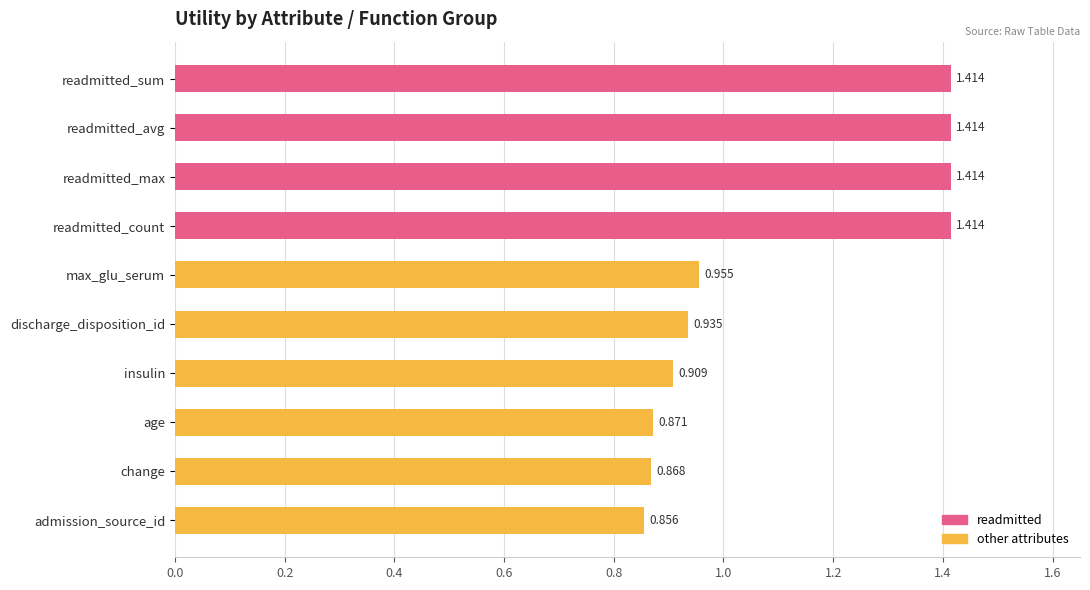

Between max_glu_serum and insulin, which is larger?

max_glu_serum